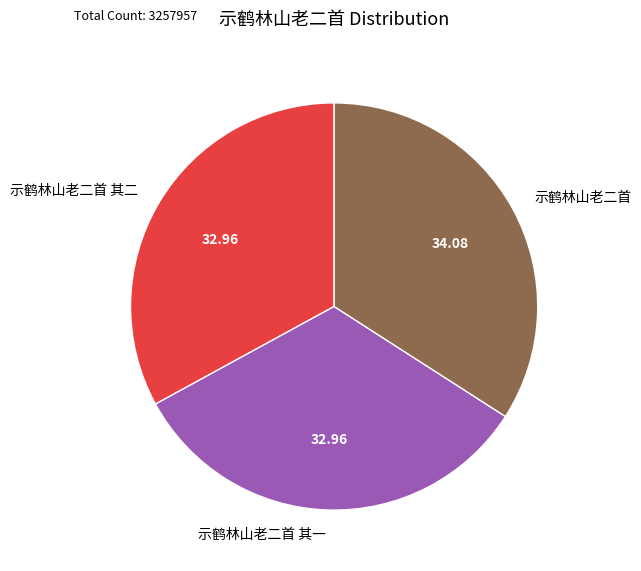

What is the largest slice in the pie chart?

示鹤林山老二首